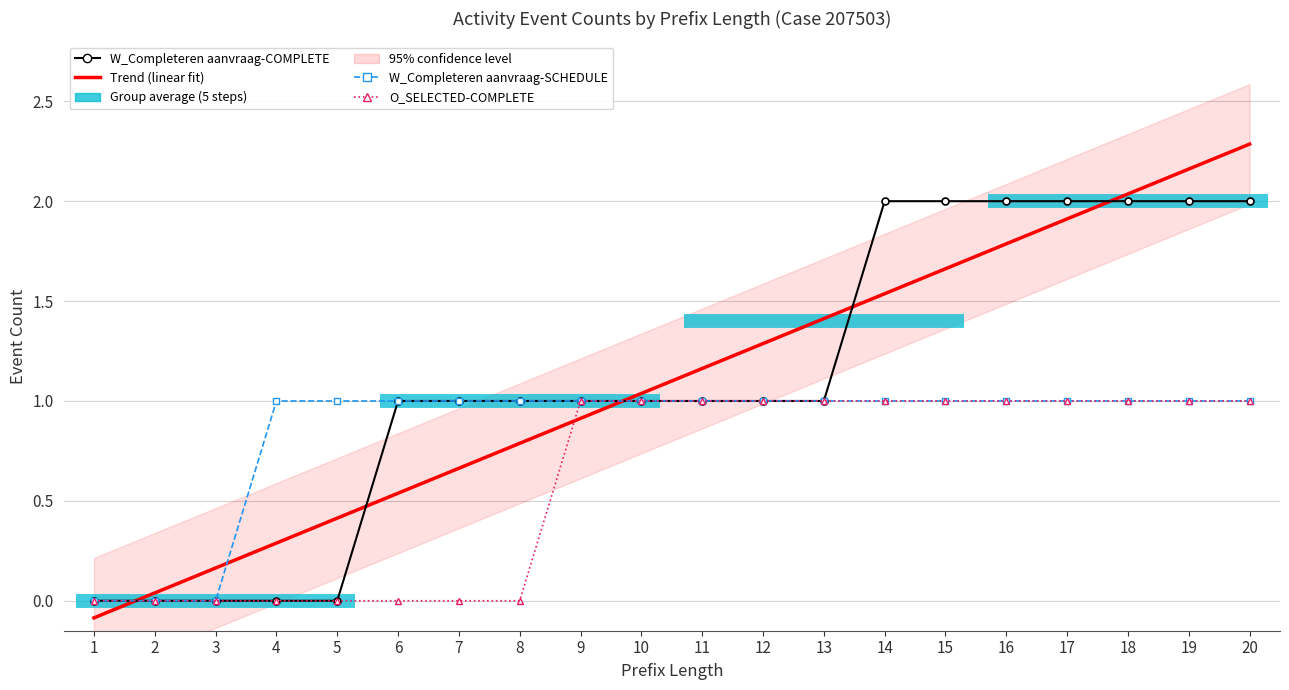

How many lines are shown in the chart?

4